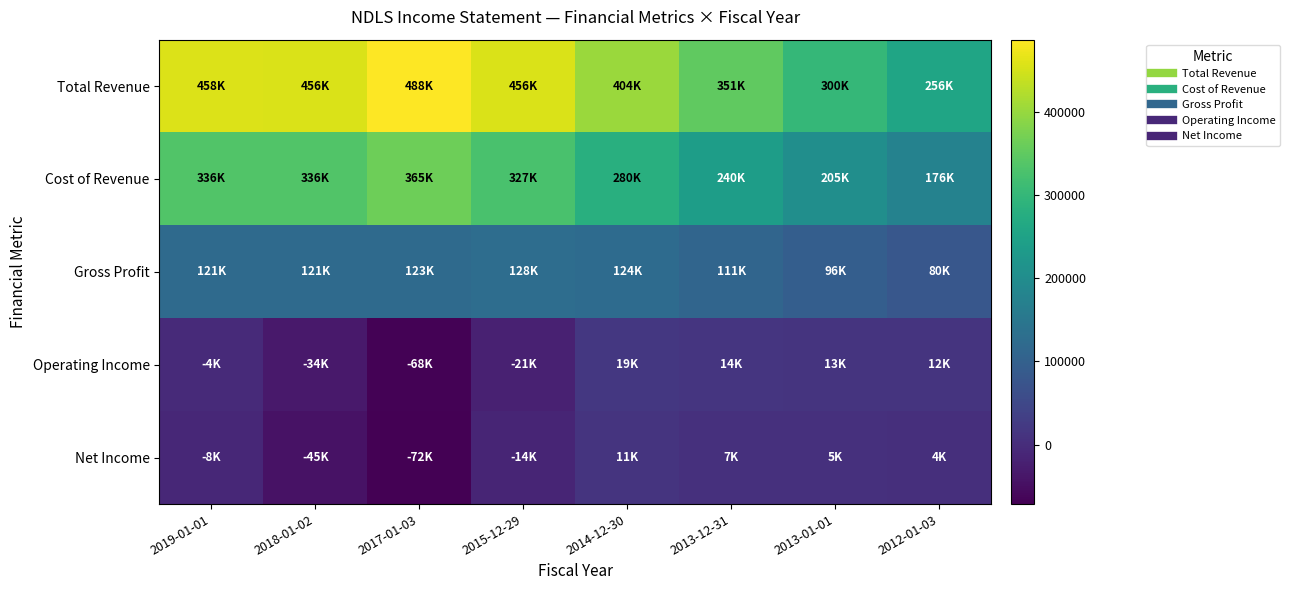

At how many categories does at least one series exceed 347170?

6